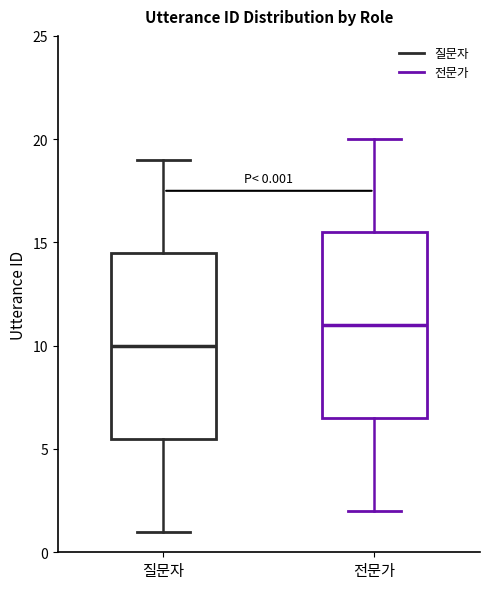

Which box has the lowest median line?

질문자